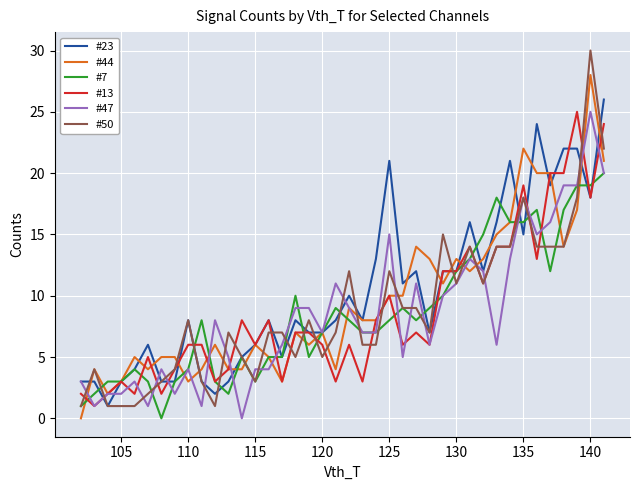

True or false: #23 and #47 cross at least once.

True